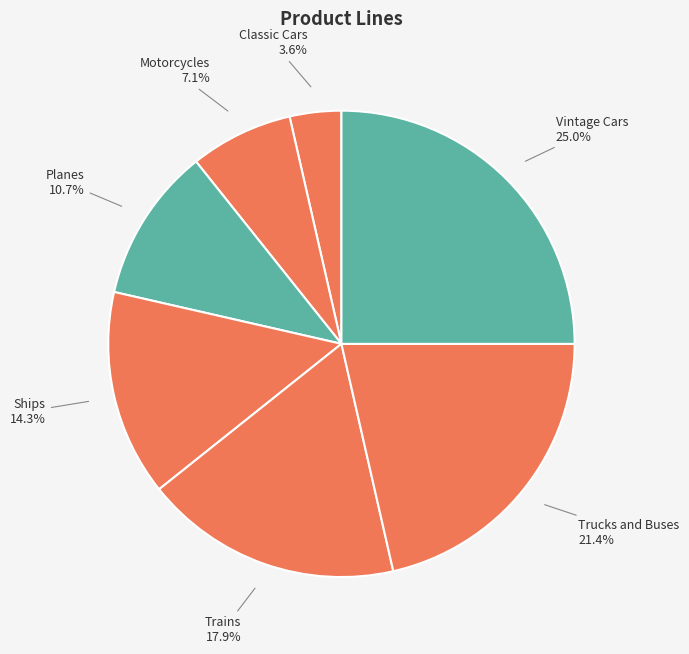

Combined, do Trains and Planes account for over 50%?

No